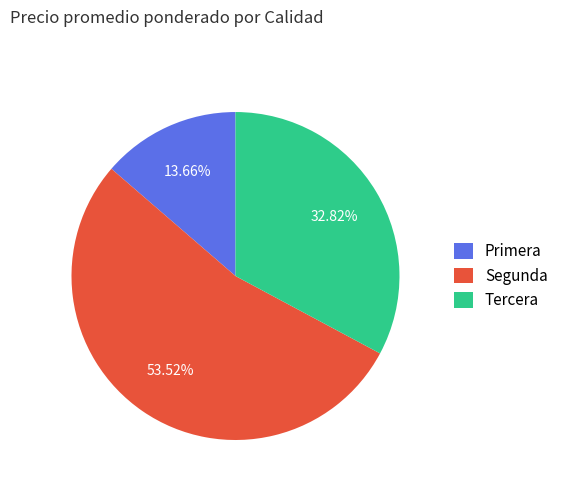

Combined, do Segunda and Primera account for over 50%?

Yes